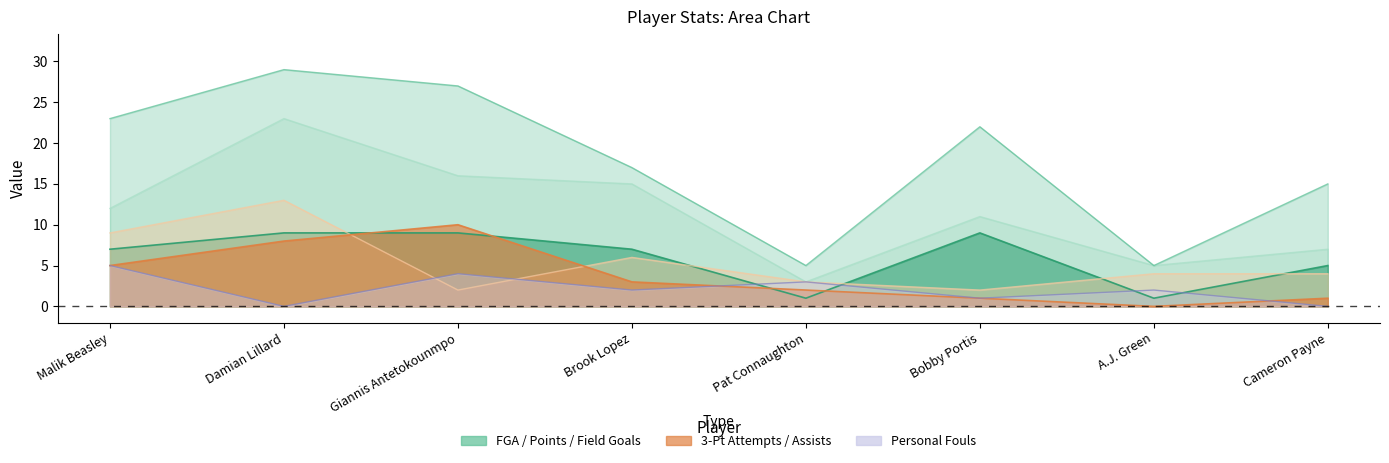

Does the chart display data point markers on the line(s)?

No